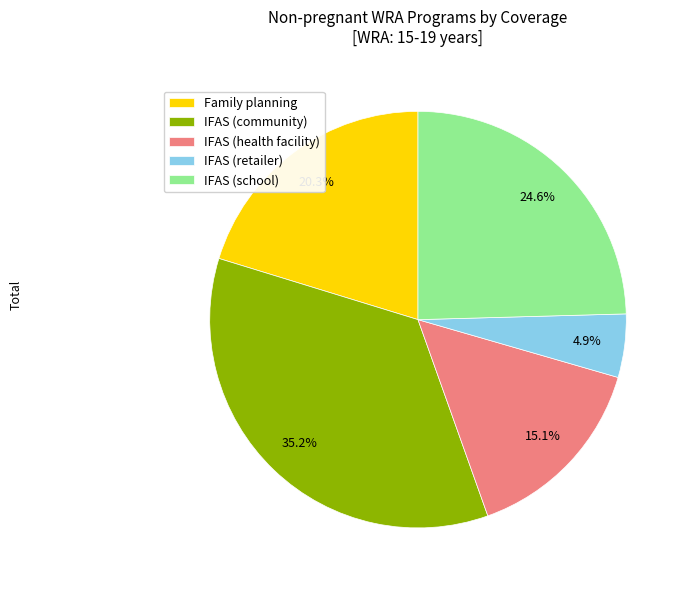

True or false: IFAS (retailer) accounts for 5% of the total.

True